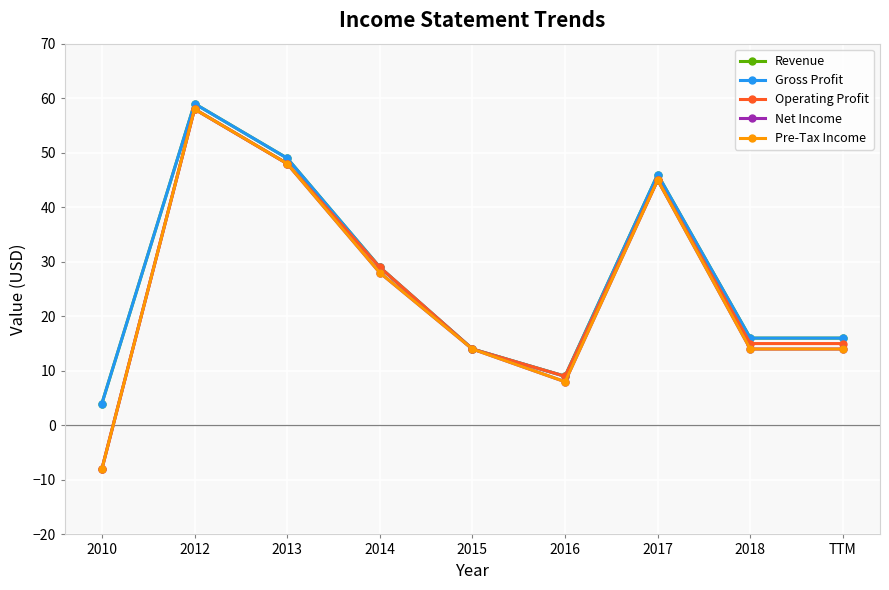

Reading left to right, transcribe all the data shown in this chart.

Revenue: 4	59	49	29	14	9	46	16	16
Gross Profit: 4	59	49	29	14	9	46	16	16
Operating Profit: -8	58	48	29	14	9	45	15	15
Net Income: -8	58	48	28	14	8	45	14	14
Pre-Tax Income: -8	58	48	28	14	8	45	14	14